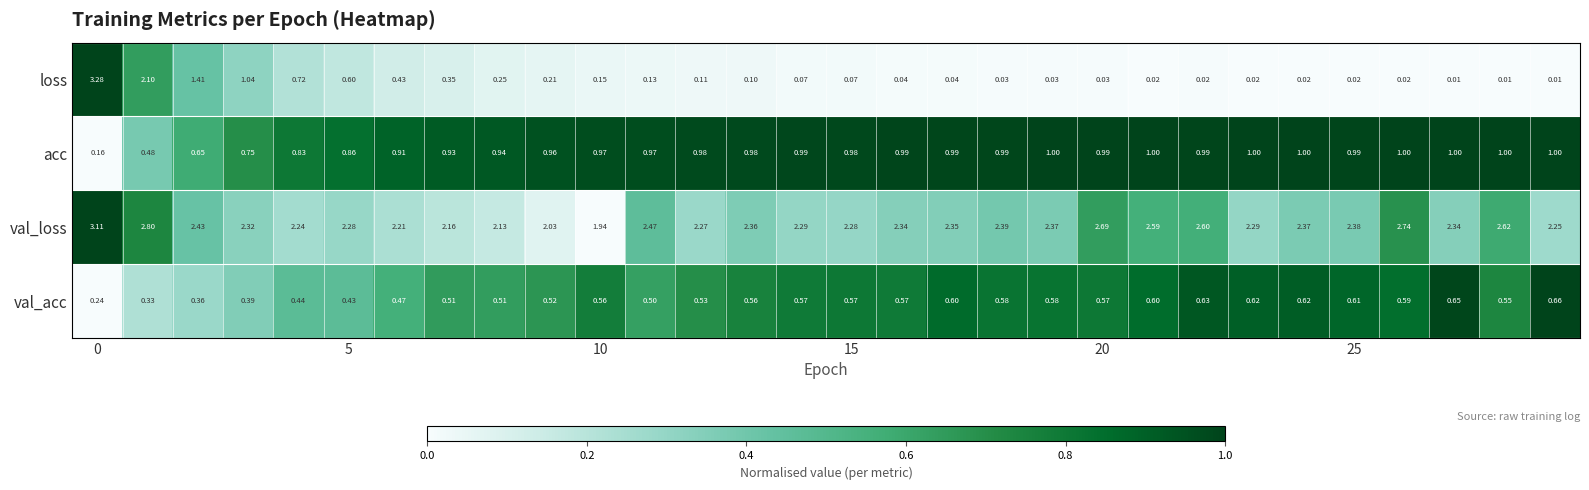

List the series in order of their peak value, highest first.

loss, val_loss, acc, val_acc